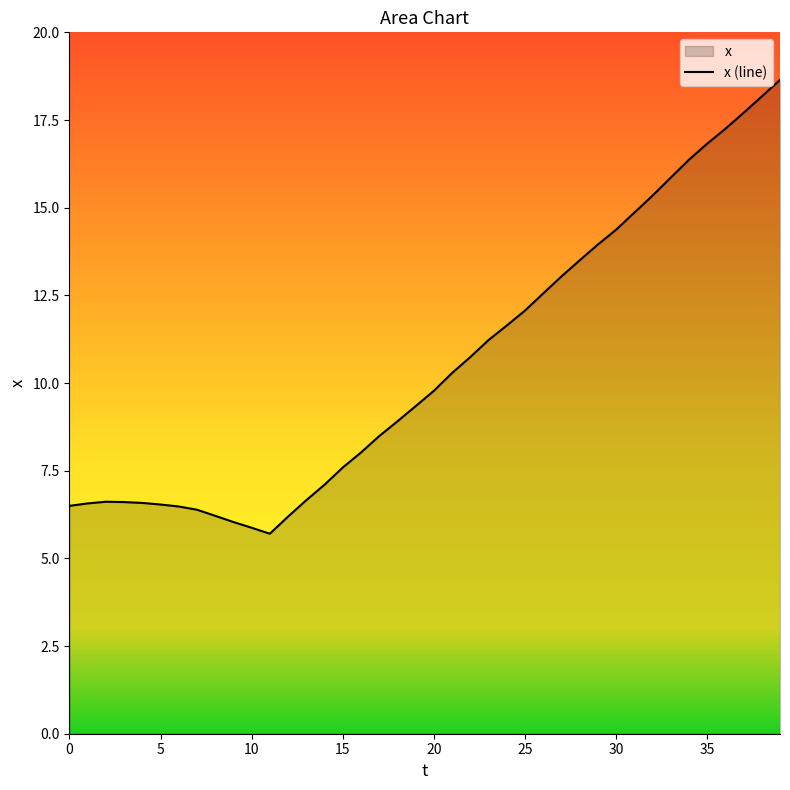

Does the chart have visible grid lines?

No